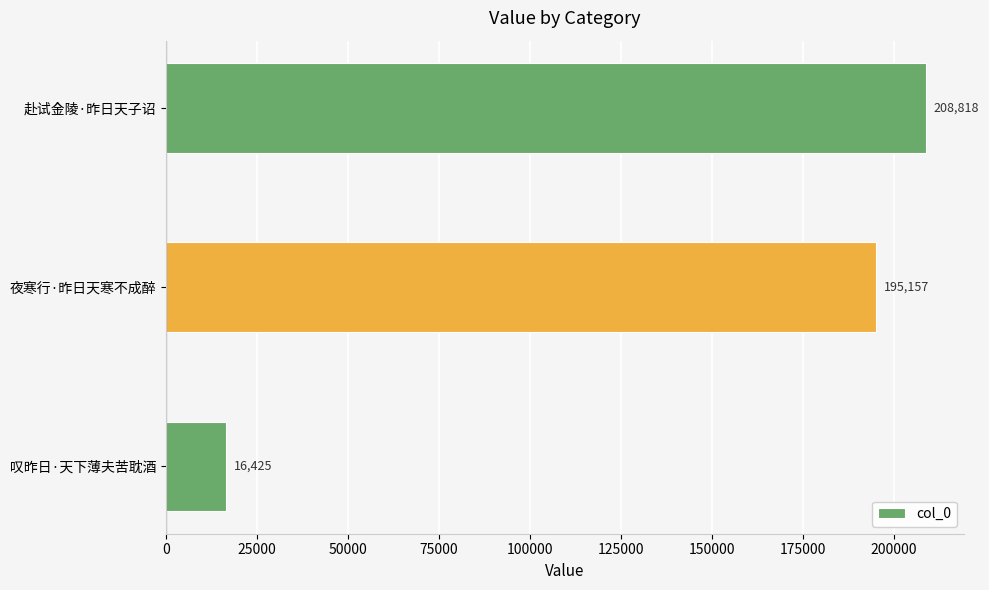

What is the sum of all values?

420400